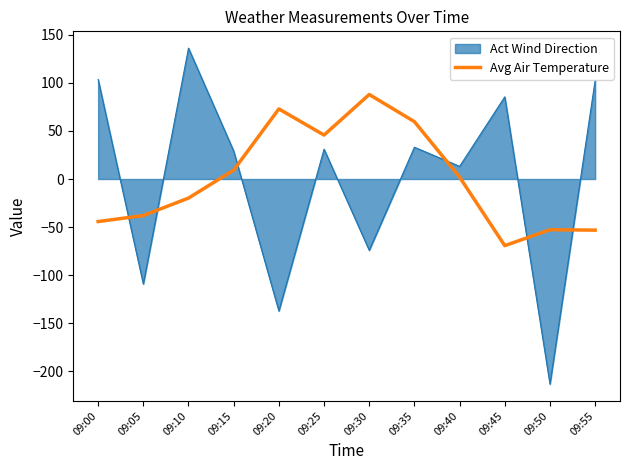

List the series in order of their peak value, lowest first.

Avg Air Temperature, Act Wind Direction